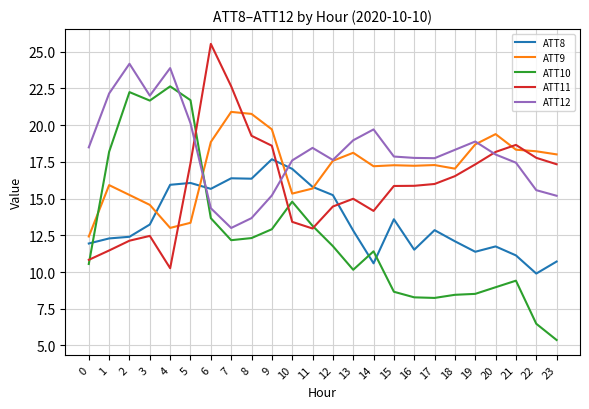

What is the total value across all series at 16?

70.7